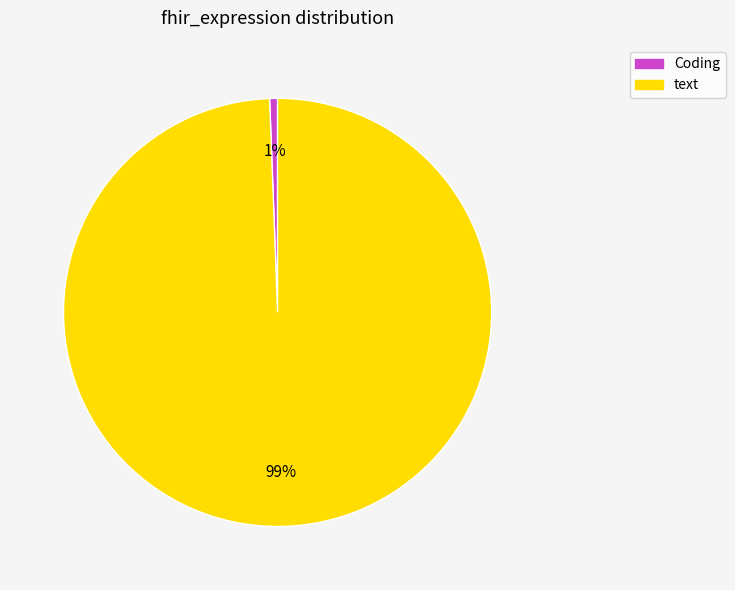

Which has a higher value, text or Coding?

text